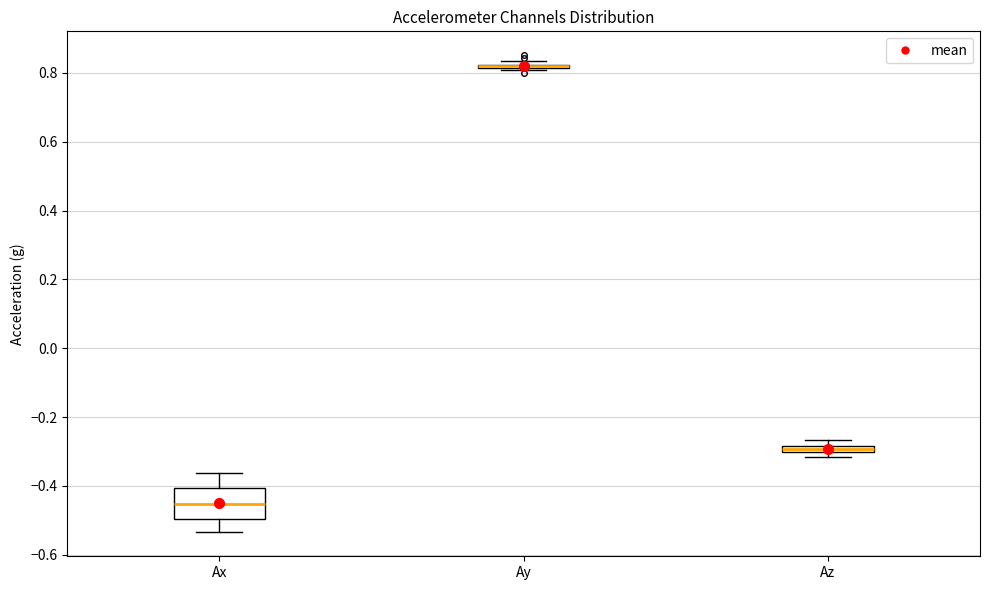

Comparing the boxes themselves (not the whiskers), which one is the tallest?

Ax